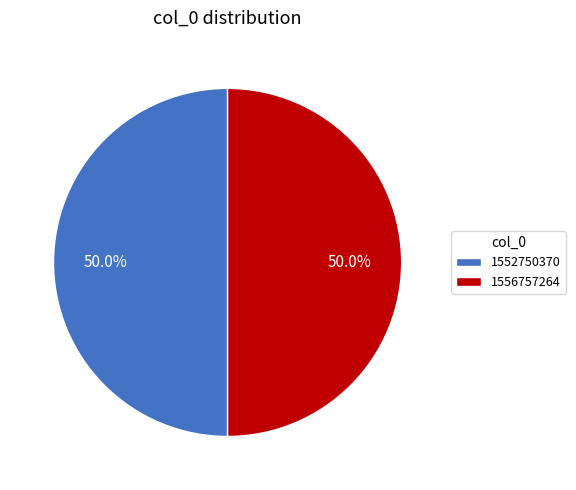

What is the ratio of the value at 1556757264 to the value at 1552750370?

1.0